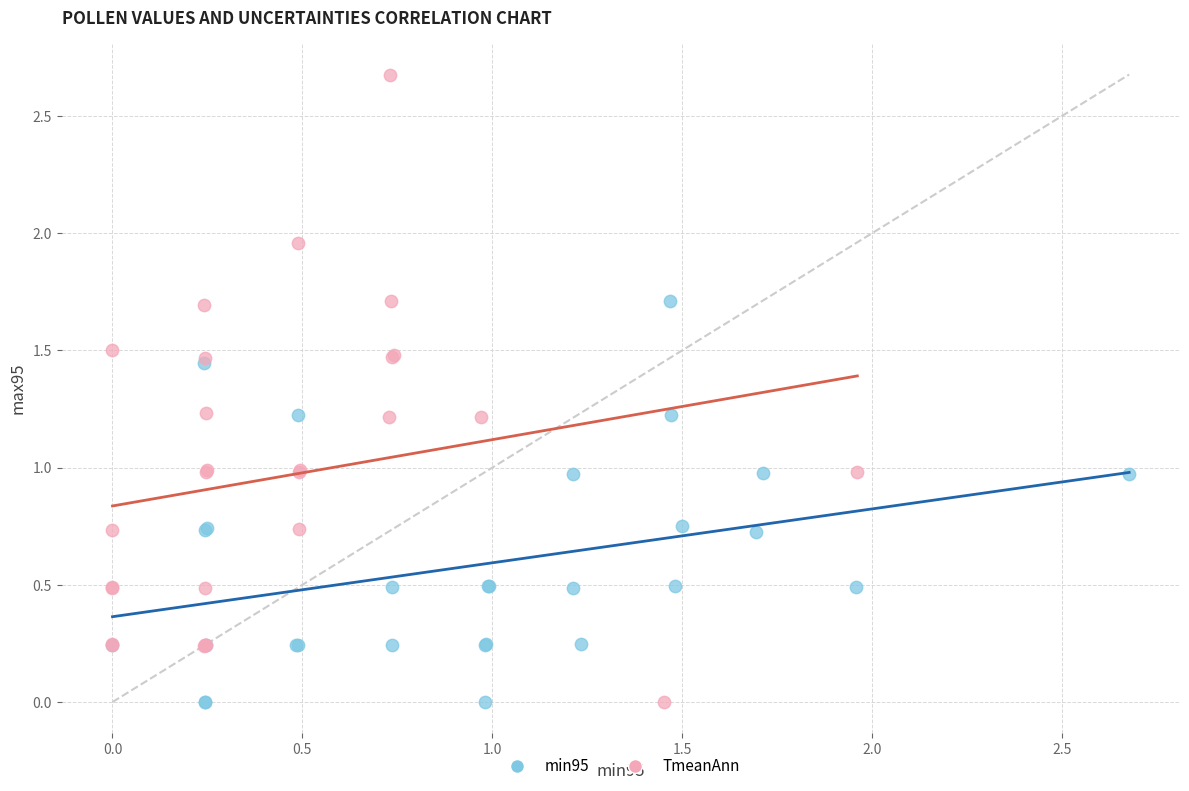

Which series contains the highest Y value?

TmeanAnn